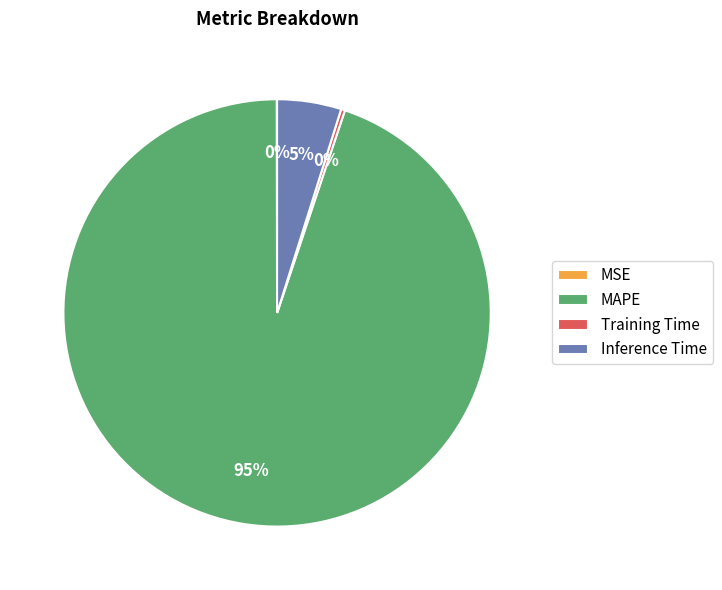

Is there a majority slice in this chart?

Yes